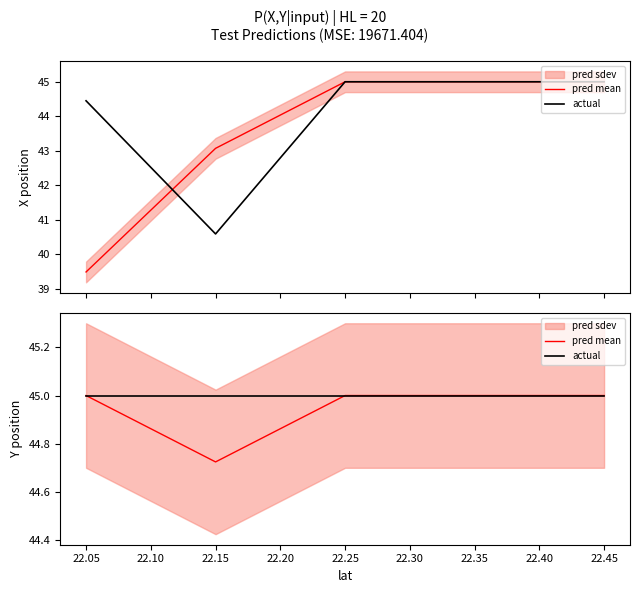

True or false: pred mean has more than 1 points higher than both neighbors.

False